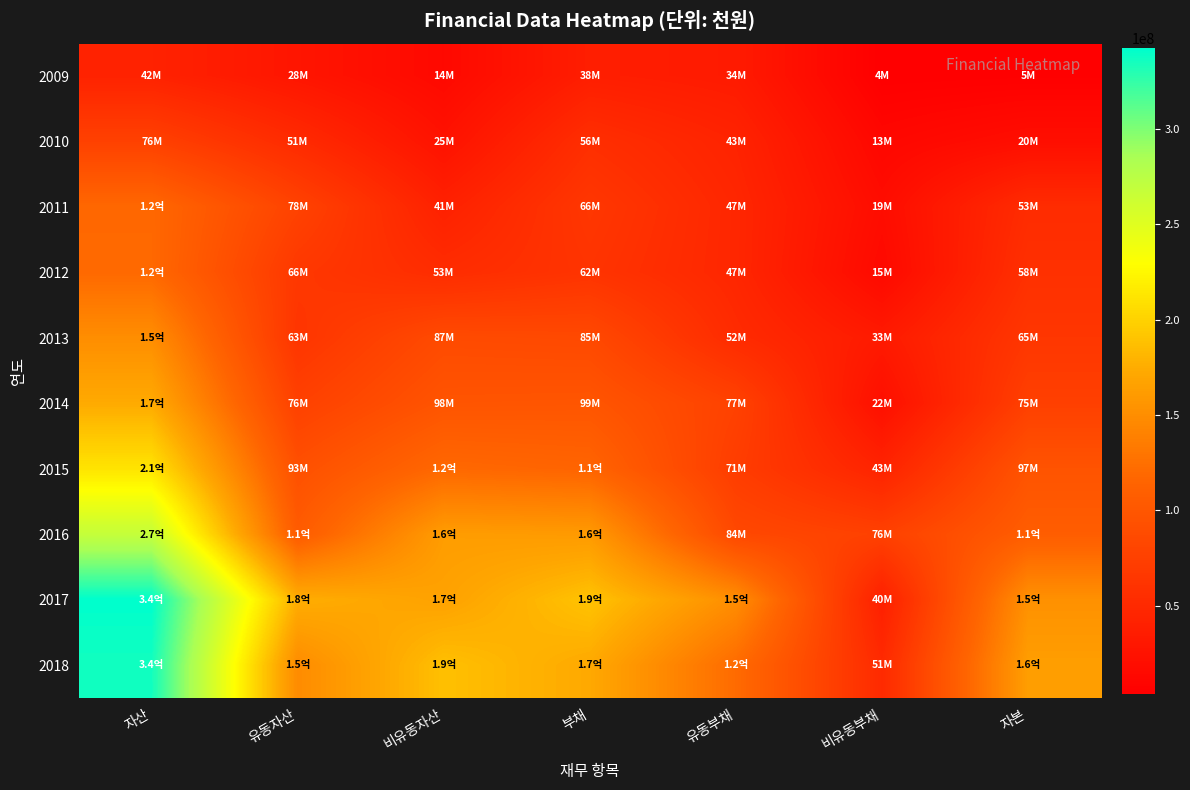

At 자산, list the series in order from largest to smallest.

2017, 2018, 2016, 2015, 2014, 2013, 2012, 2011, 2010, 2009